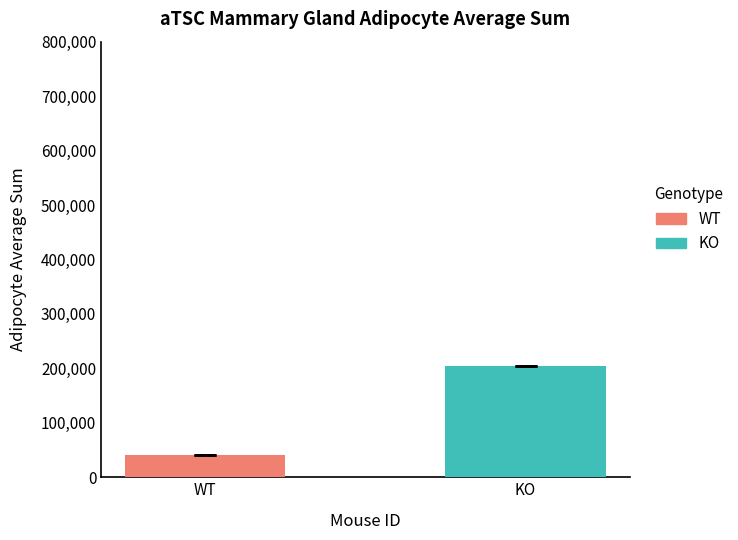

Rank the series by their average value, from lowest to highest.

WT, KO